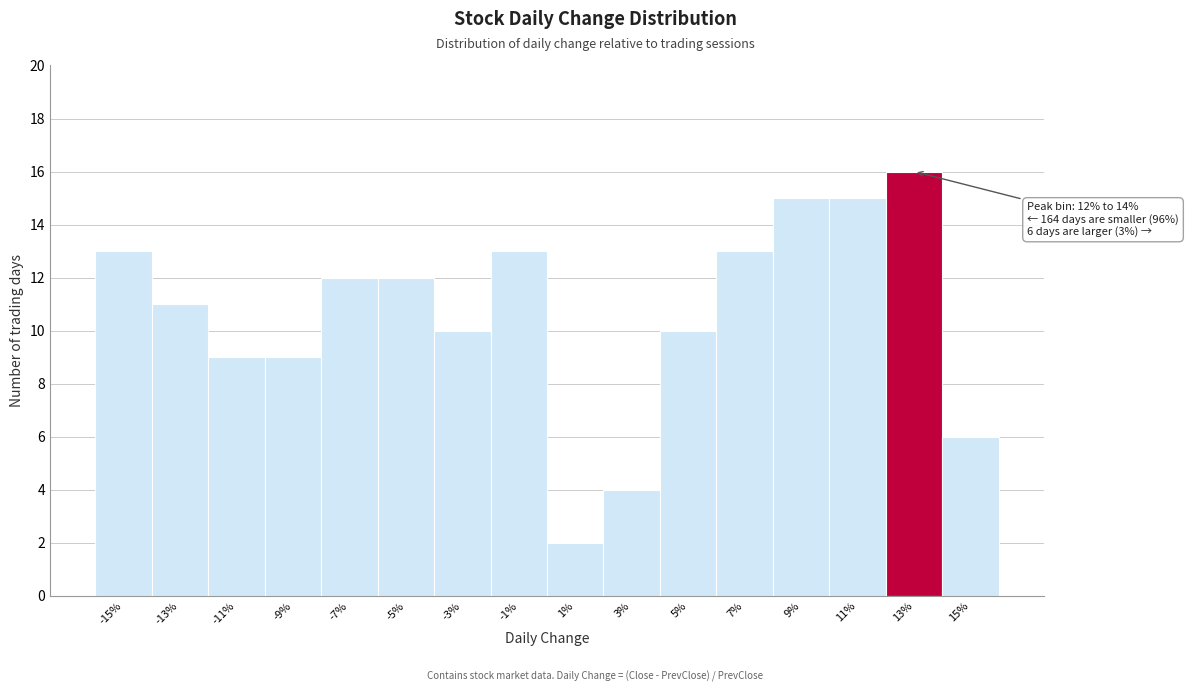

Reading right to left, extract all data points from this chart.

6	16	15	15	13	10	4	2	13	10	12	12	9	9	11	13